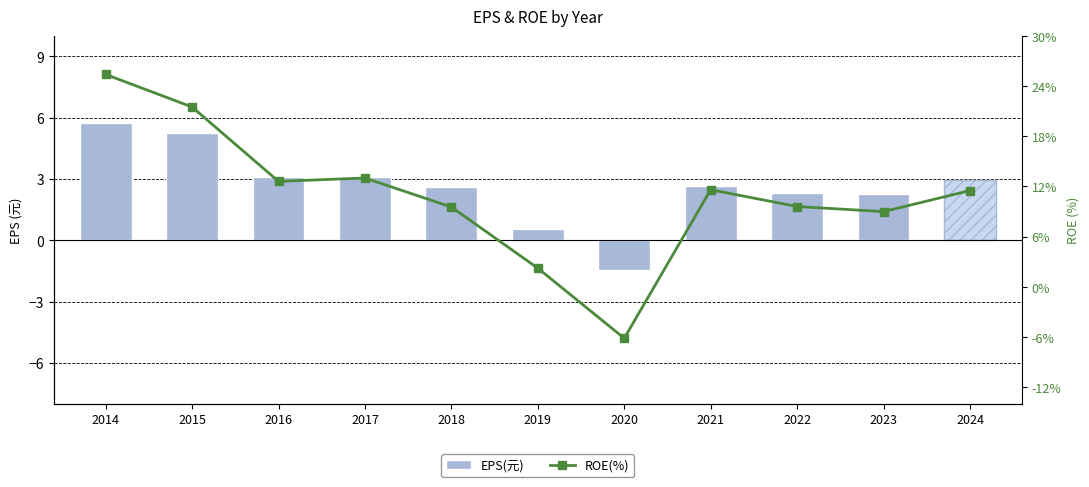

How many groups of bars are there?

11